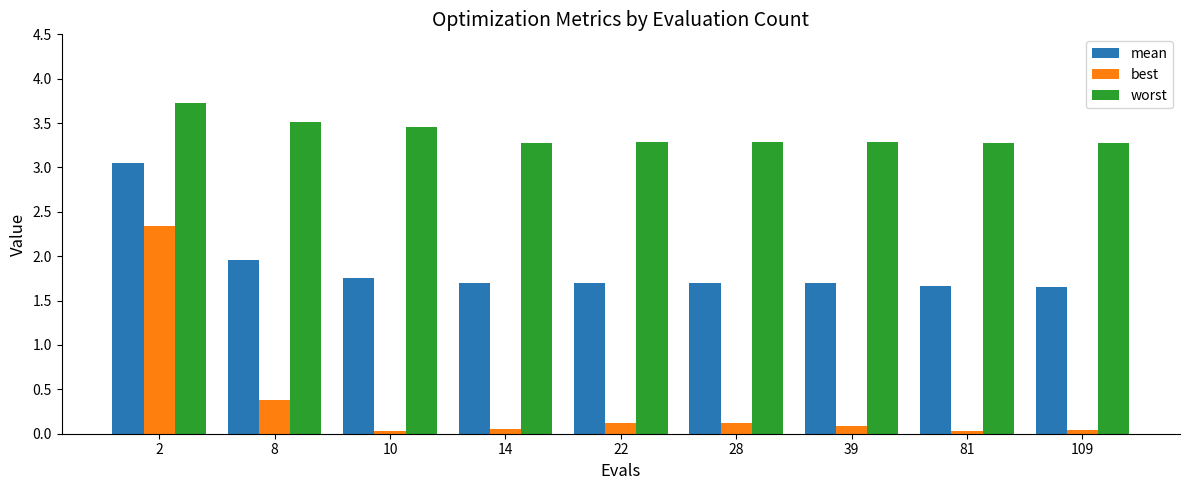

At 14, list the series in order from smallest to largest.

best, mean, worst